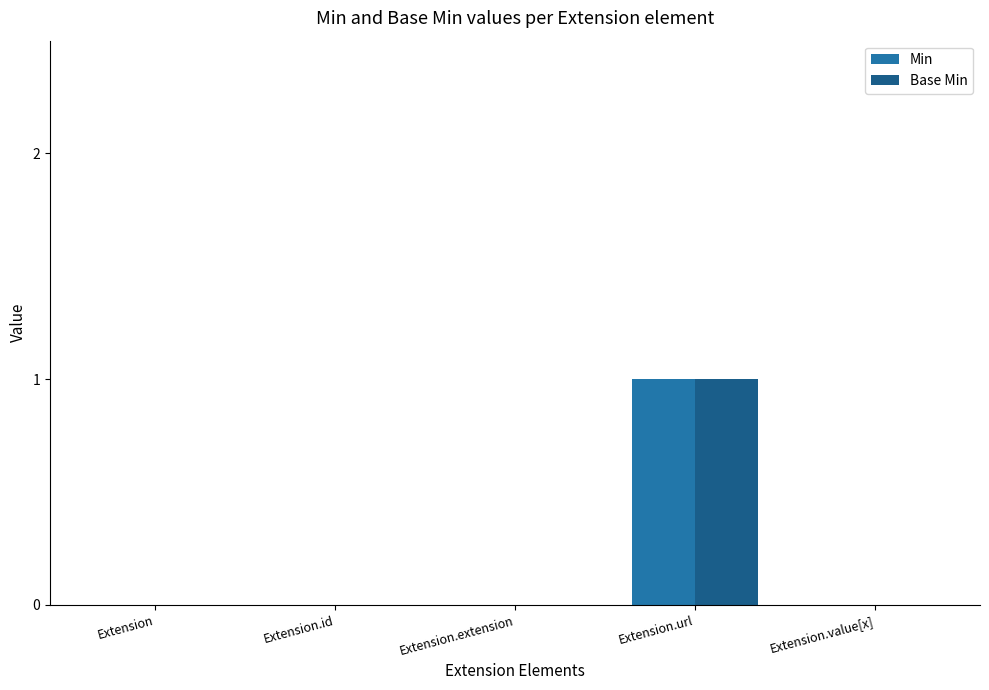

How many Min values are between 0 and 1?

5